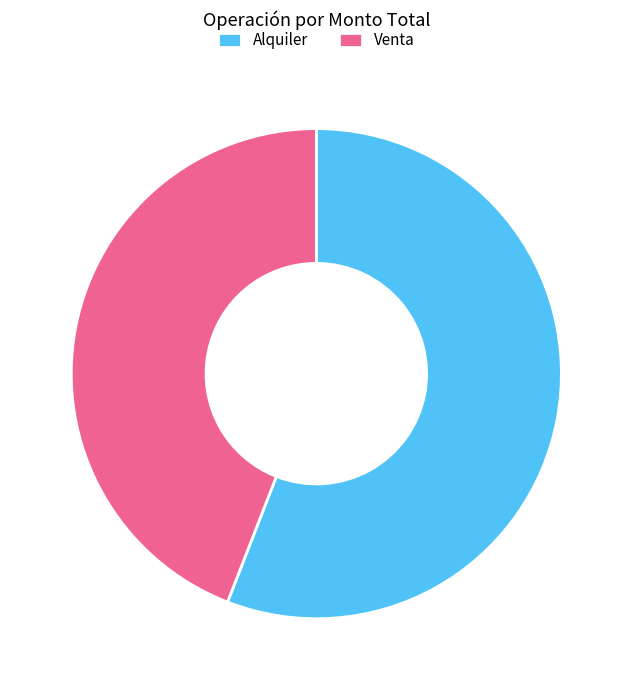

Rank the categories by value from lowest to highest.

Venta, Alquiler